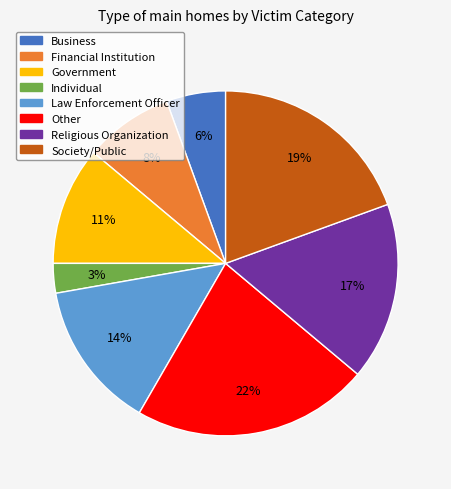

To the nearest percent, what is the difference between the largest and smallest slice percentages?

19%